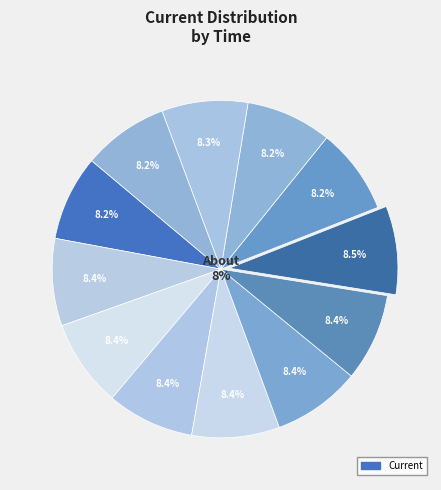

Between 6 and 5, which is larger?

5